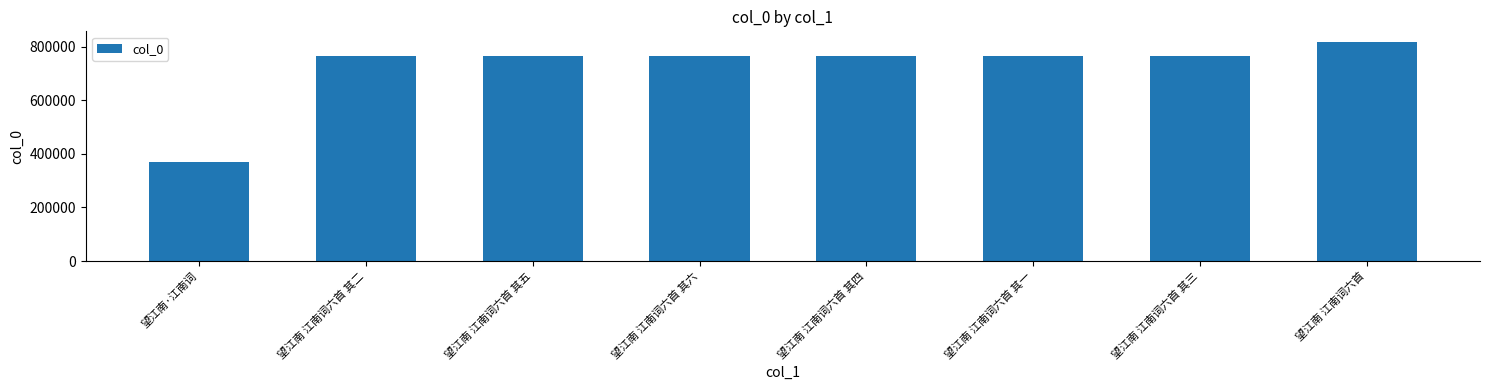

What position from the left is 望江南 江南词六首 其五?

3